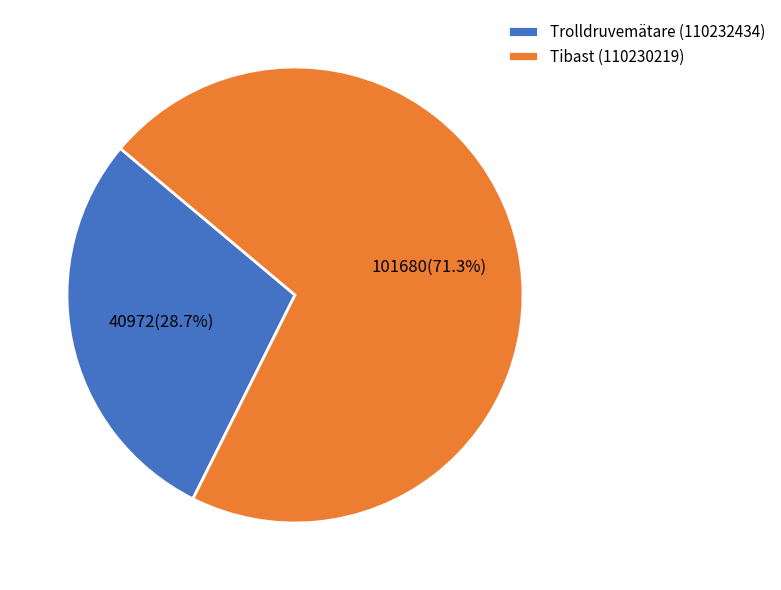

How many slices are in this pie chart?

2